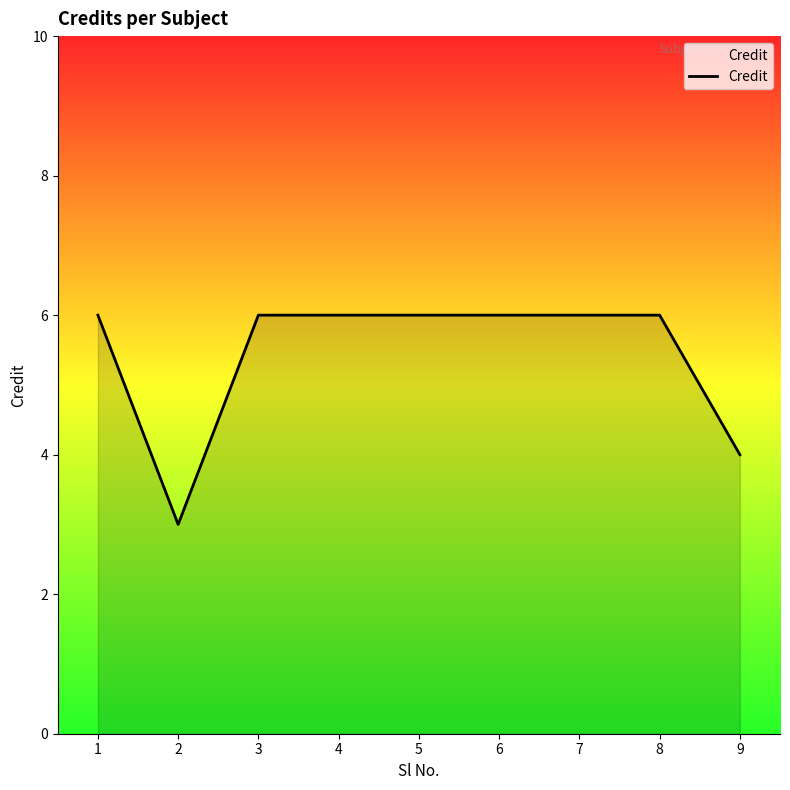

Reading left to right, extract all data points from this chart.

6	3	6	6	6	6	6	6	4